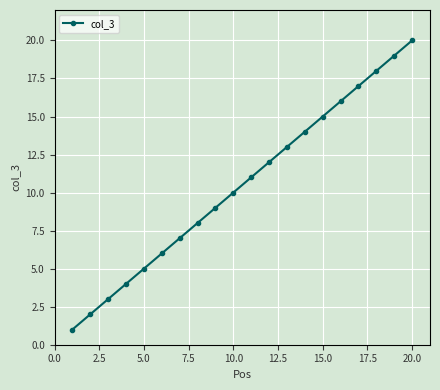

True or false: the data has more than 0 interior local peaks.

False